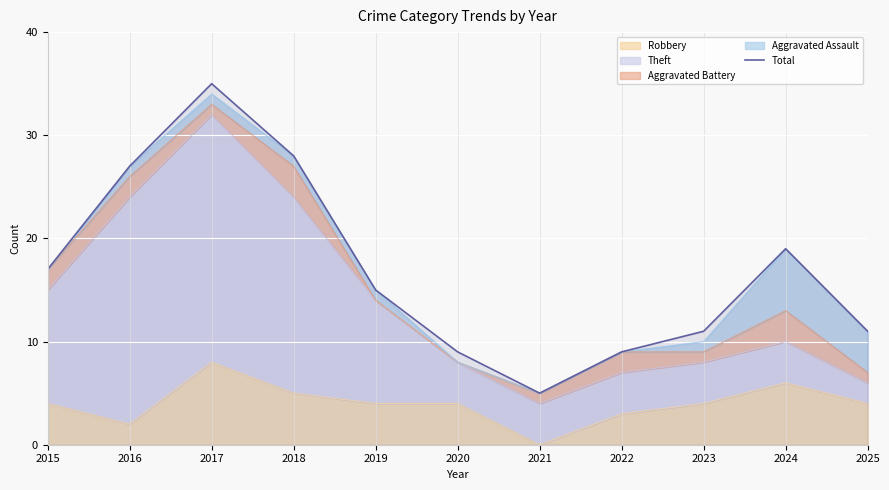

True or false: the data has more than 0 interior local peaks.

True